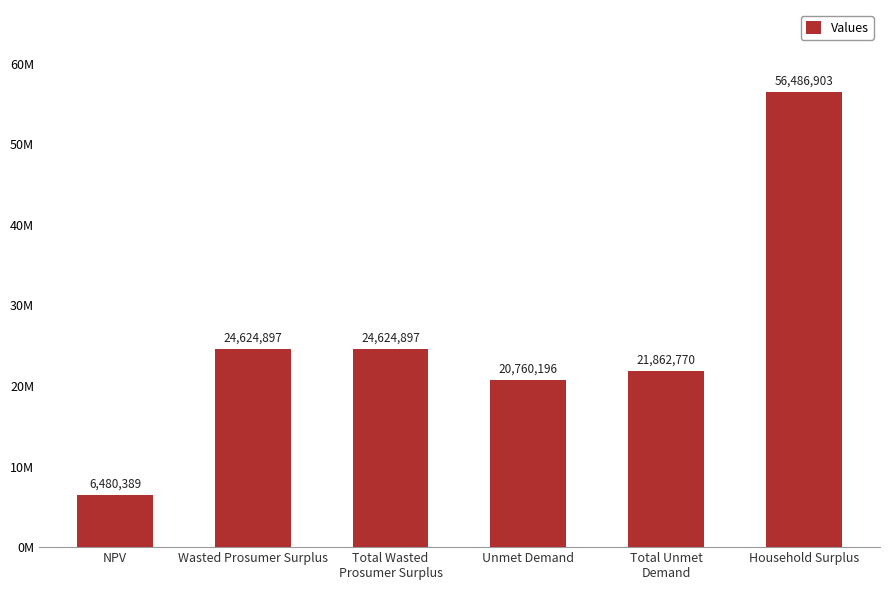

Does the chart contain any negative values?

No